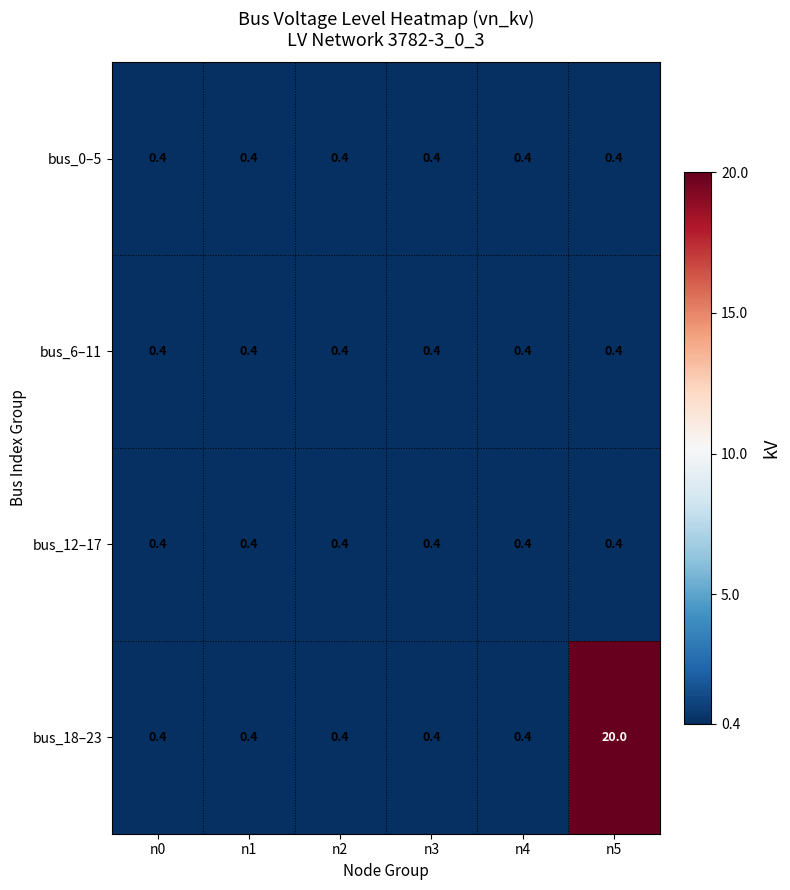

What value does the bus_0–5 series have at n4?

0.4